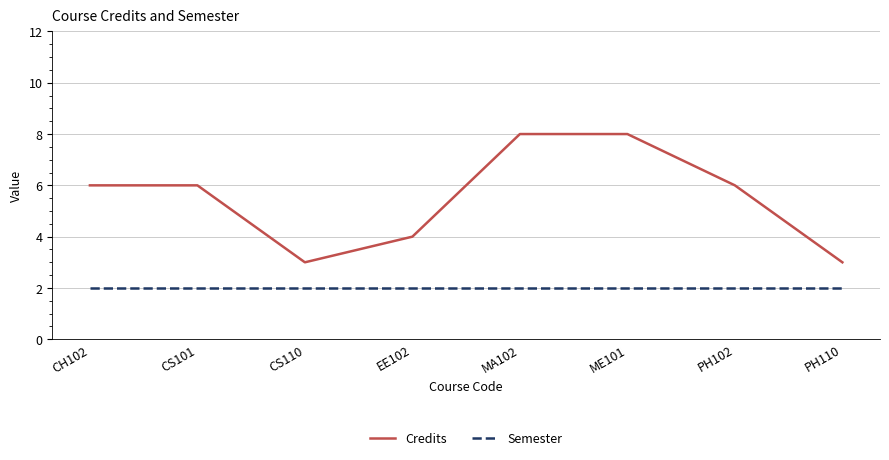

List the series in order of their overall mean, highest first.

Credits, Semester